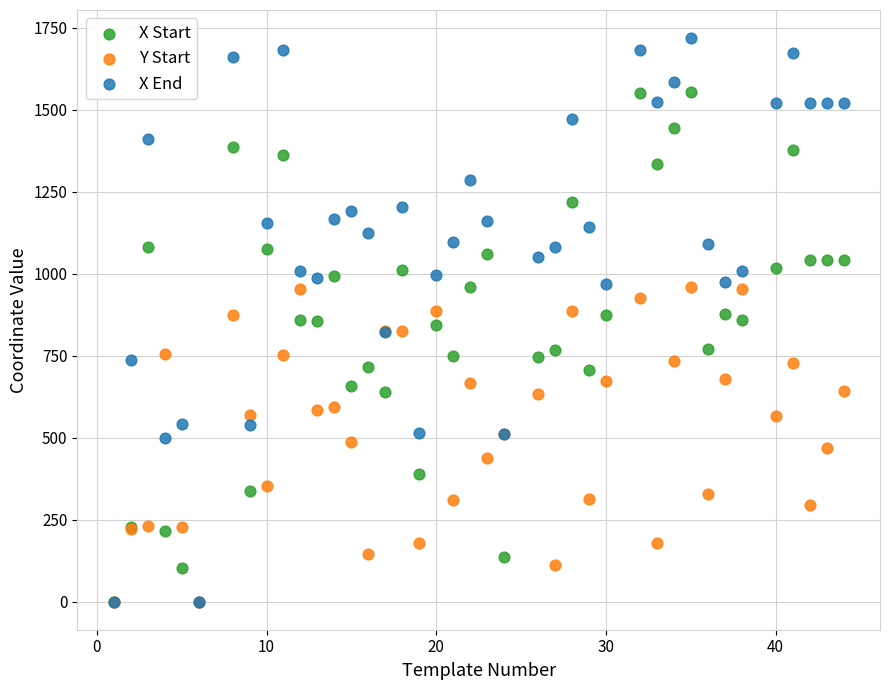

Which series reaches the maximum Y coordinate?

X End